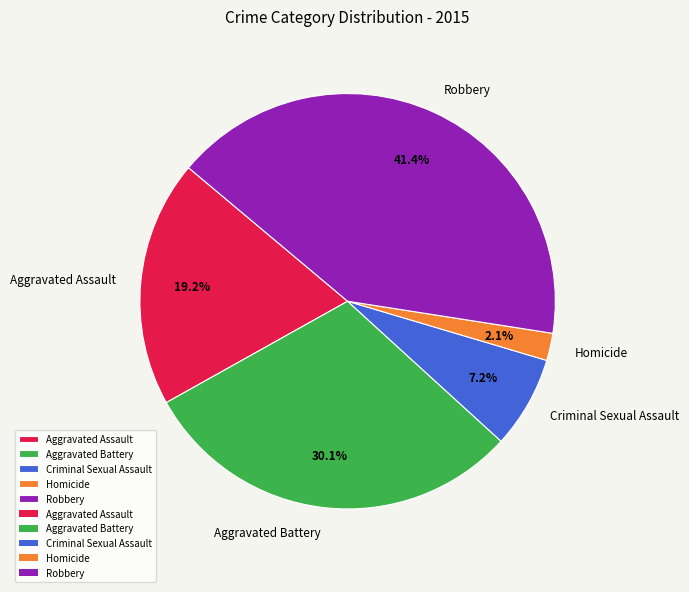

Which has a higher value, Homicide or Aggravated Assault?

Aggravated Assault